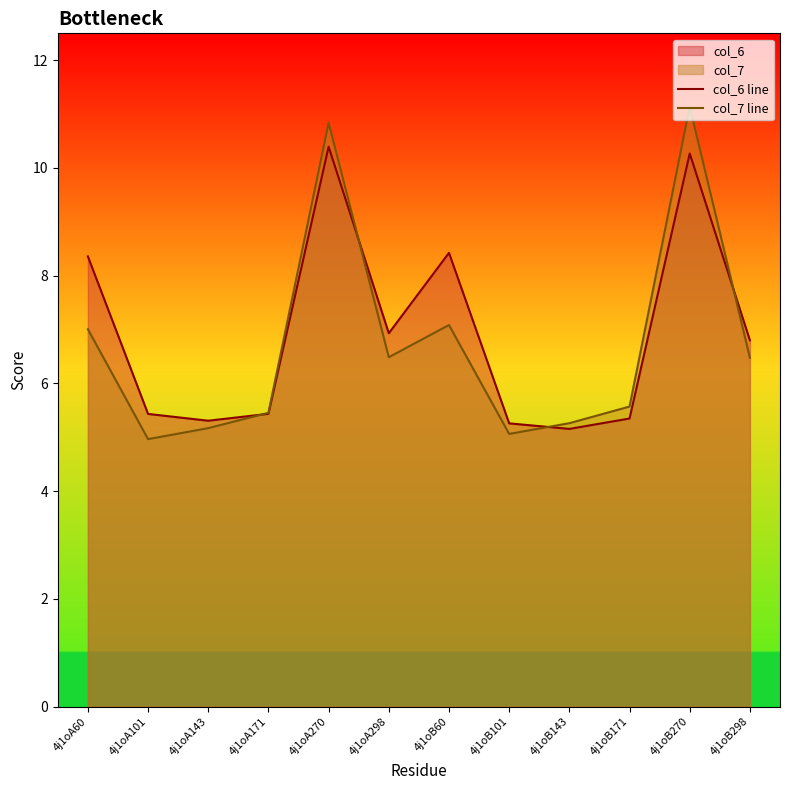

Rank the series by their maximum value, from lowest to highest.

col_6 line, col_7 line